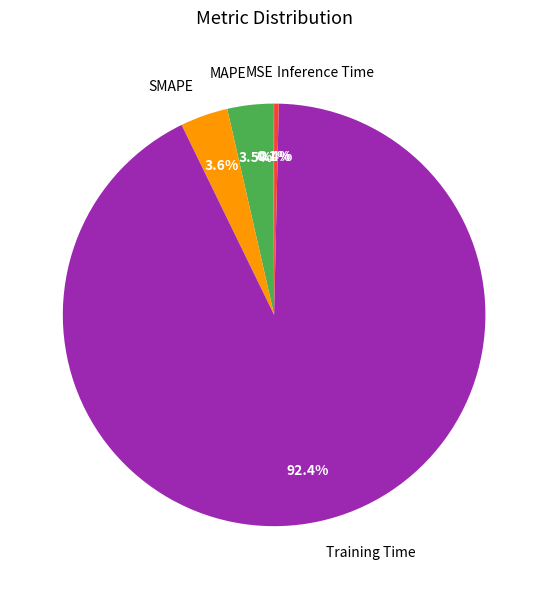

Which category has the biggest portion of the pie?

Training Time